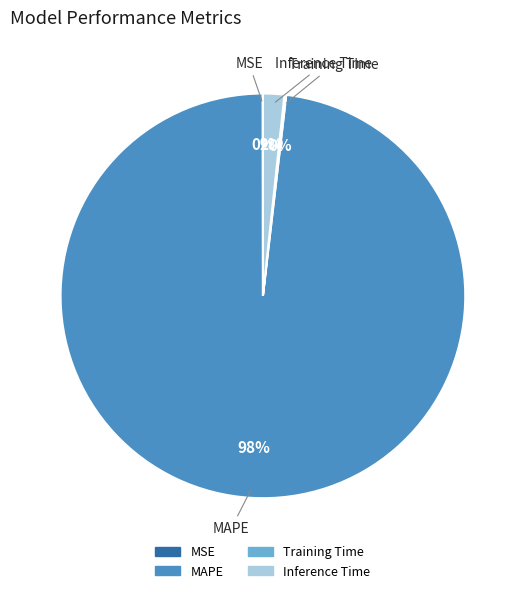

Is the sum of MAPE and Inference Time greater than half?

Yes